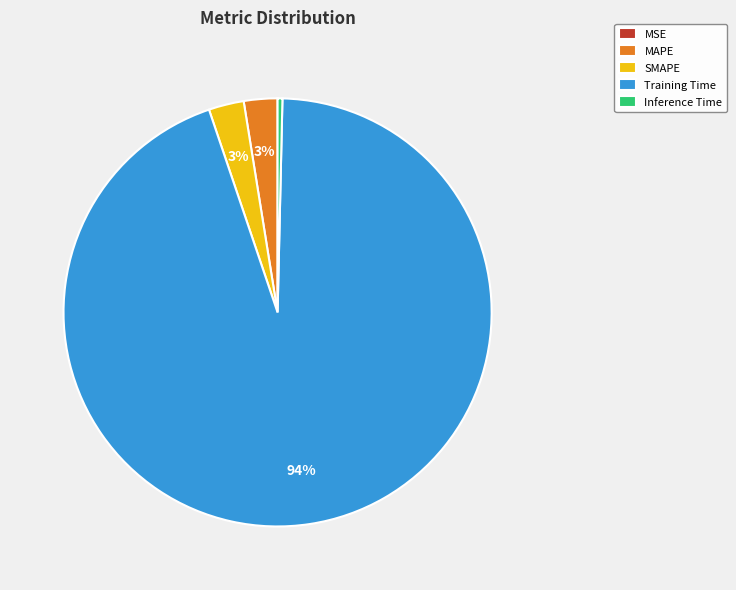

Does Training Time represent more than half of the total?

Yes